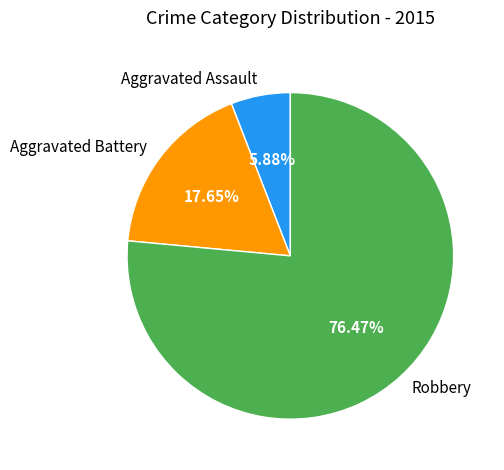

Which category has the biggest portion of the pie?

Robbery